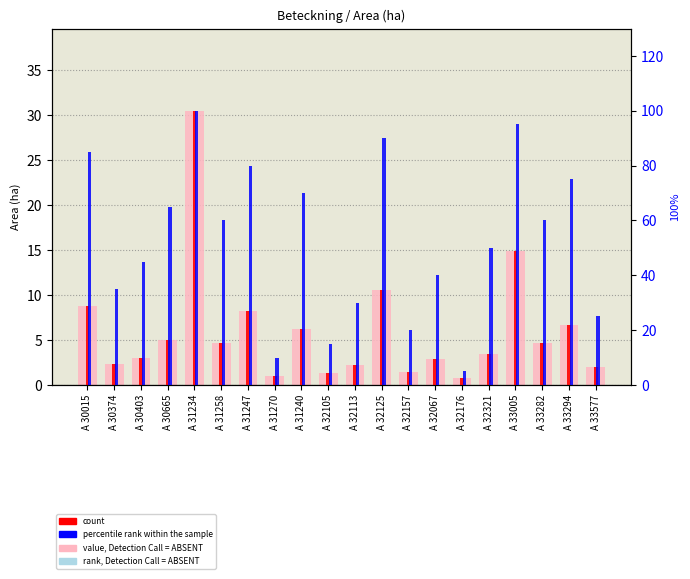

The value, Detection Call = ABSENT series shows 2.9 at A 32067. True or false?

True